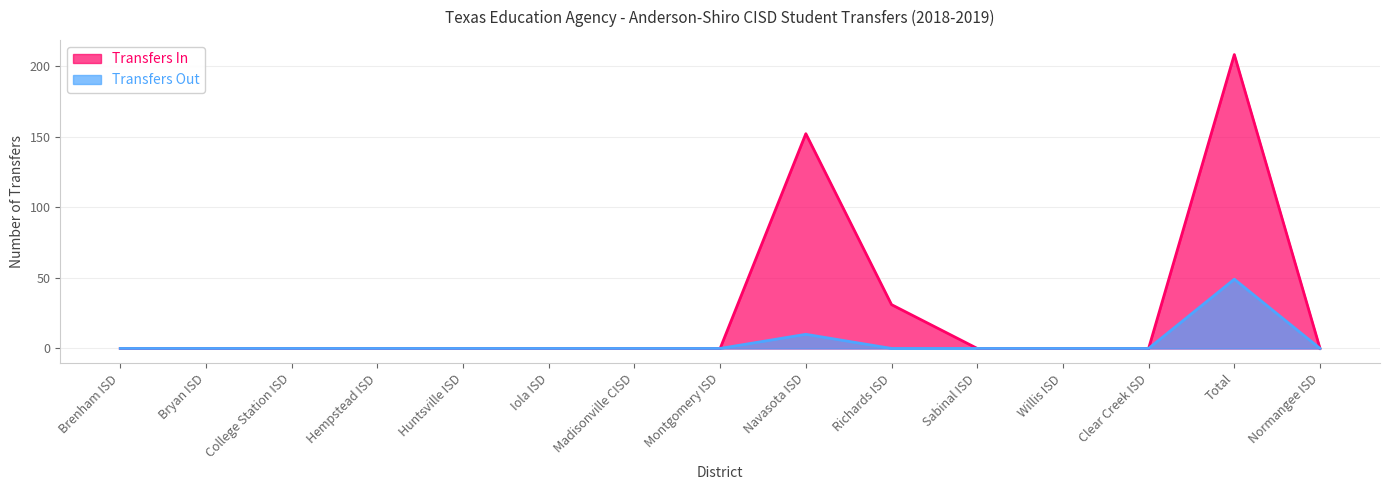

What is the difference between the maximum and second lowest values in the Transfers In series?

208